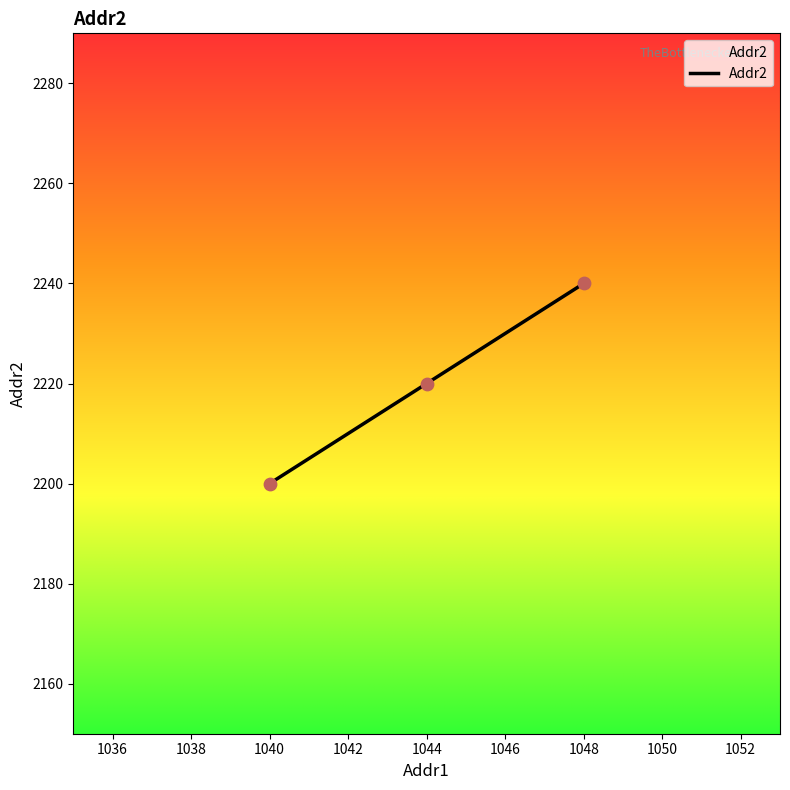

What is the change in value from 1044 to 1048?

+20